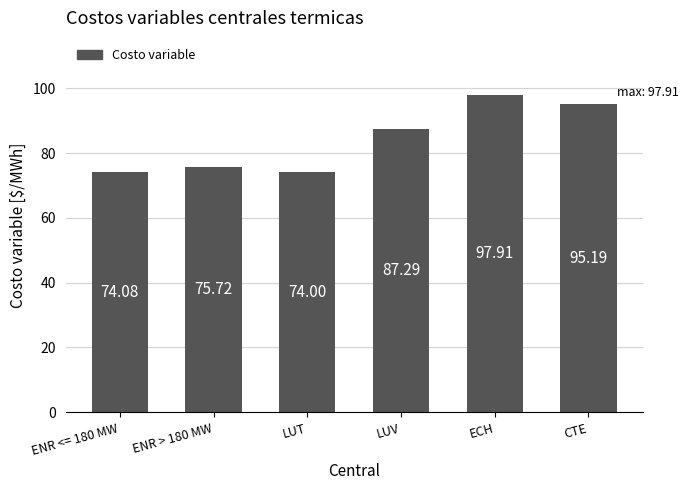

What is the change in value from LUT to LUV?

+13.3